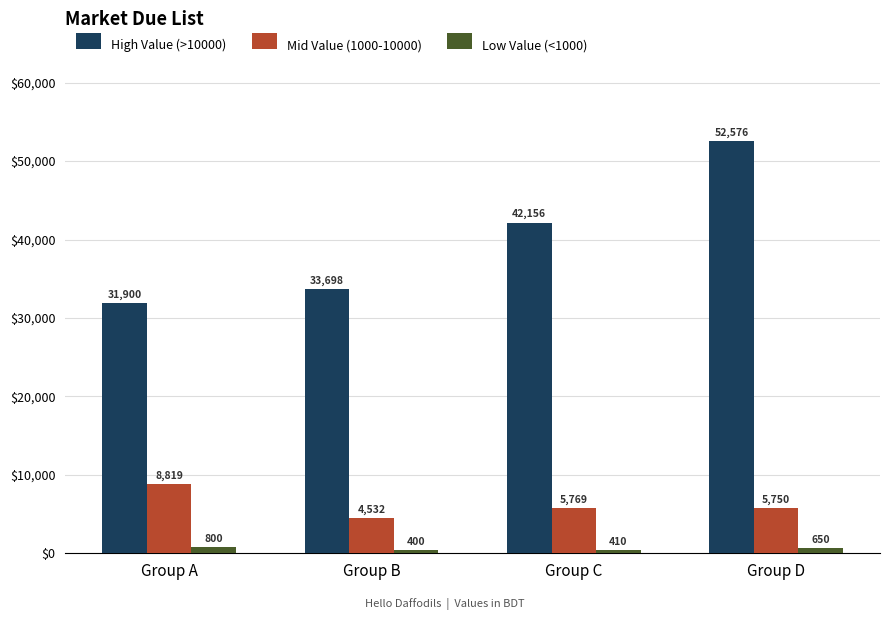

What is the maximum value shown in the chart?

52576